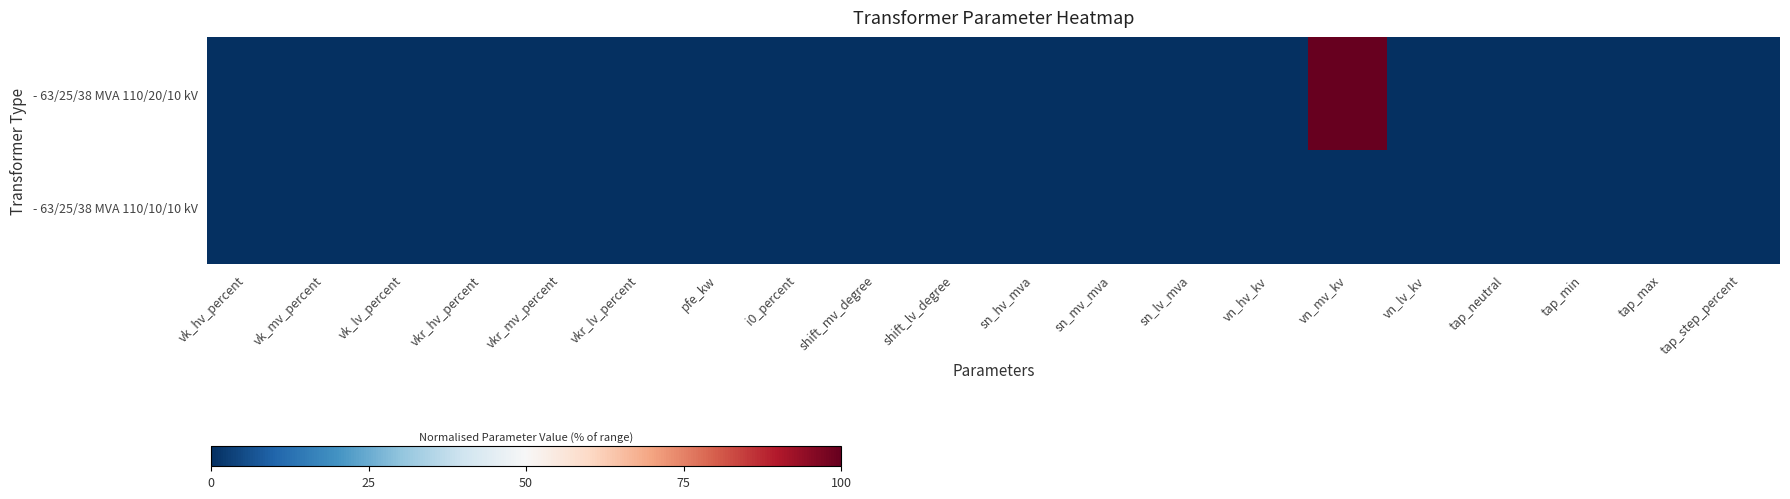

Which series has the largest range (max minus min)?

- 63/25/38 MVA 110/20/10 kV